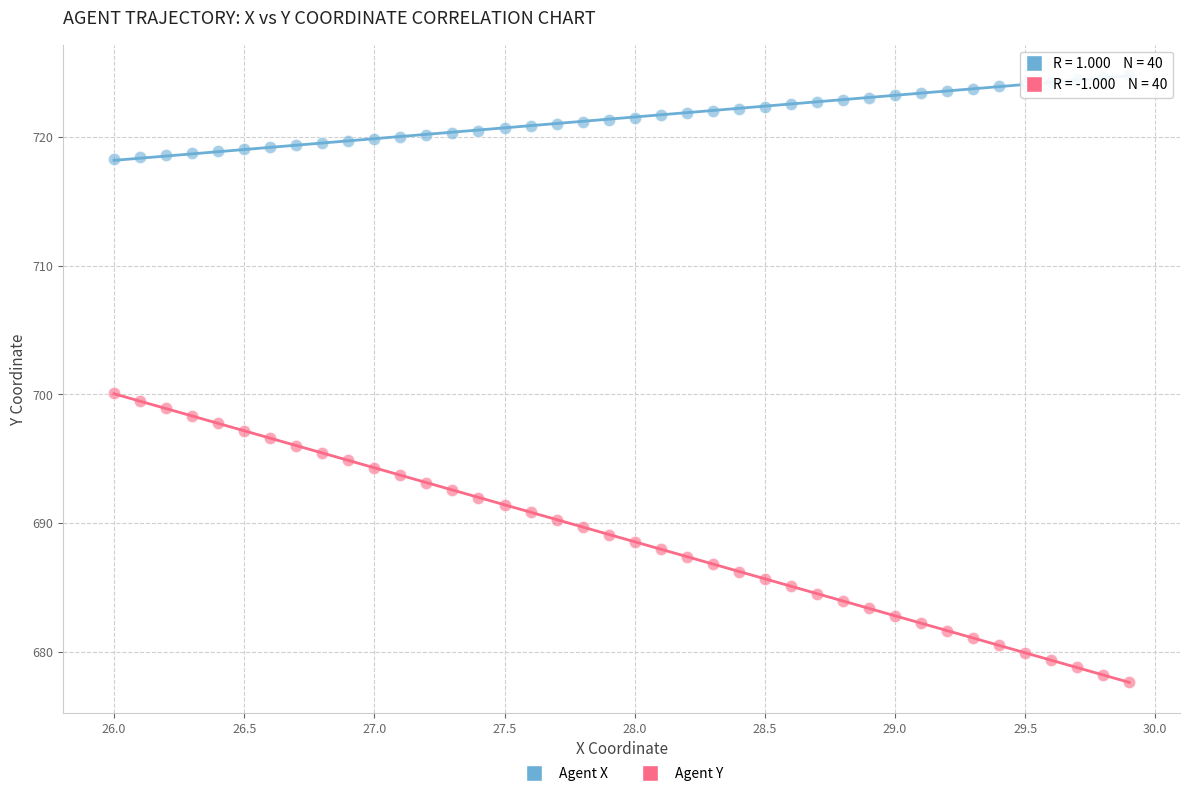

Across all data points, what is the range of Y values (max minus min)?

47.2